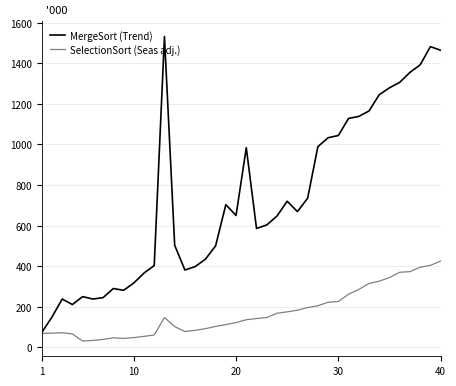

Which series has the largest total across all categories?

MergeSort (Trend)